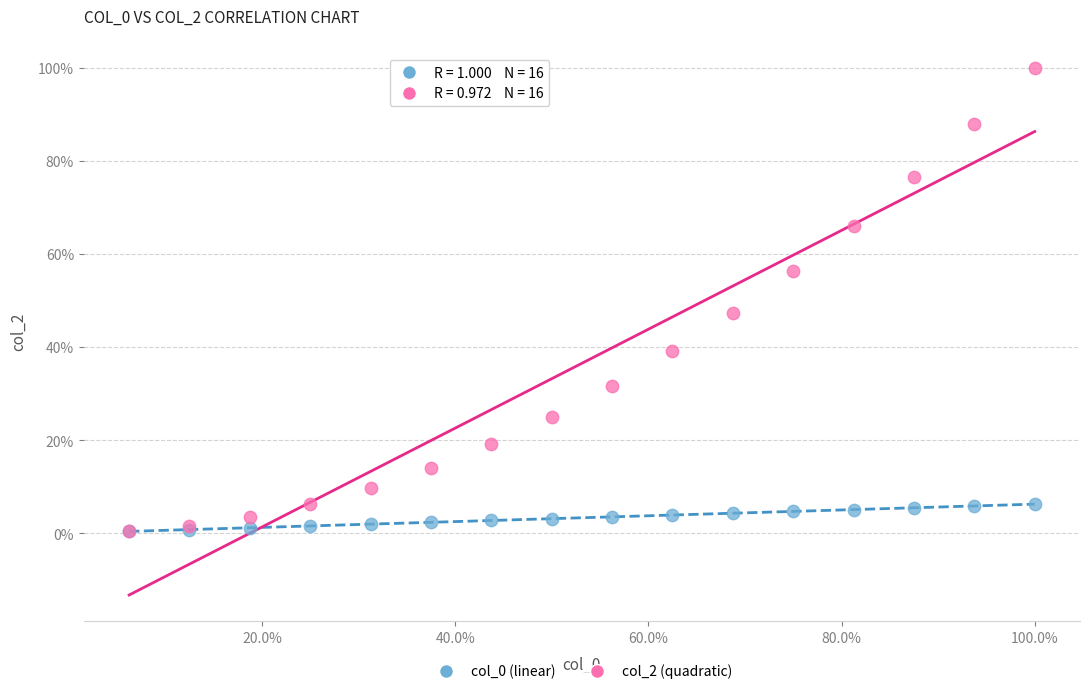

Which series contains the highest Y value?

col_2 (quadratic)